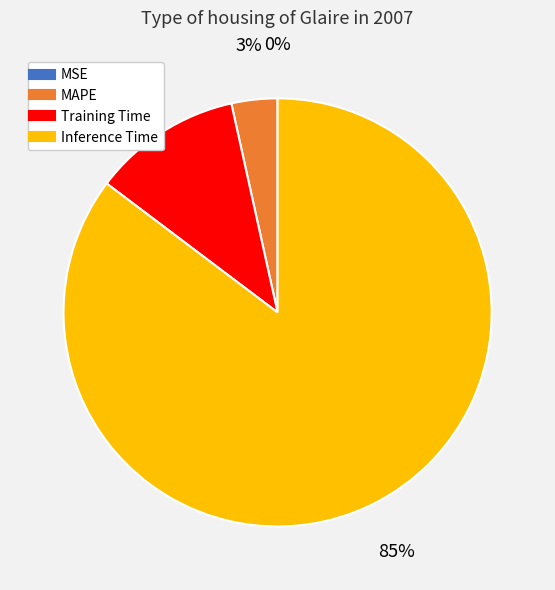

Is there a majority slice in this chart?

Yes